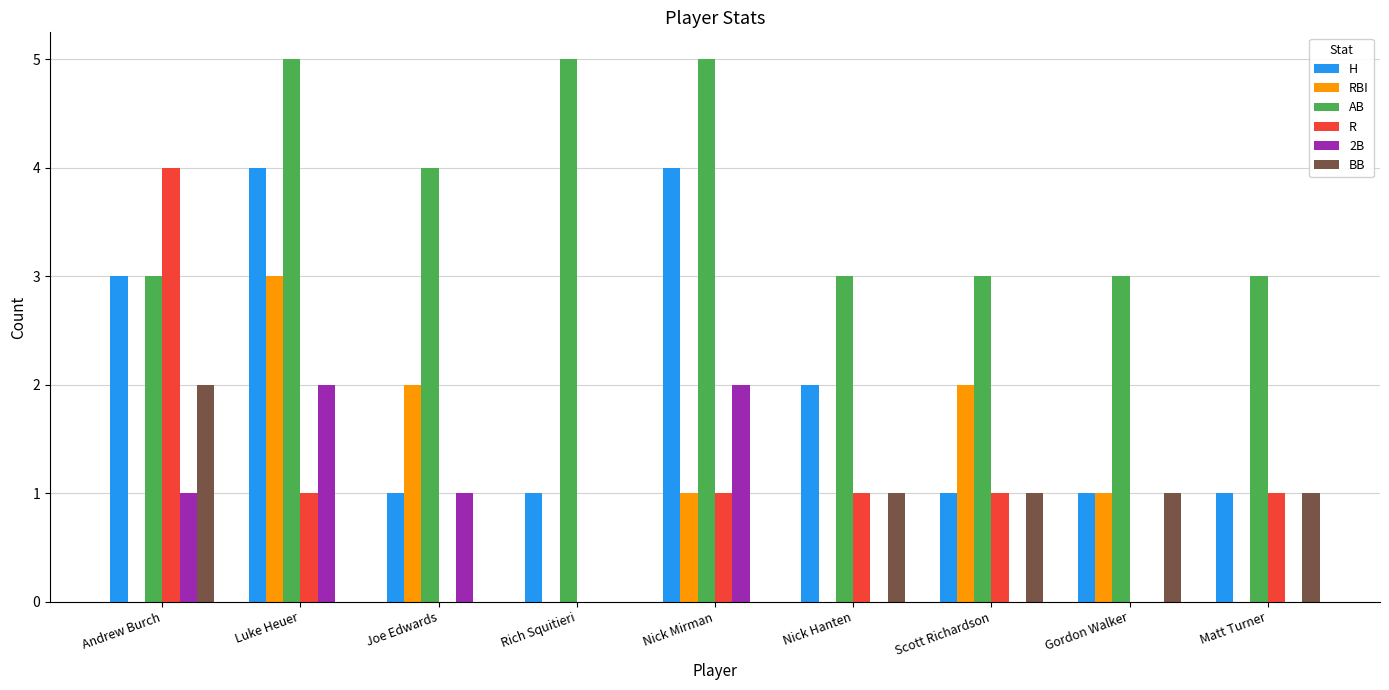

Which series changed the most between Andrew Burch and Nick Mirman?

R